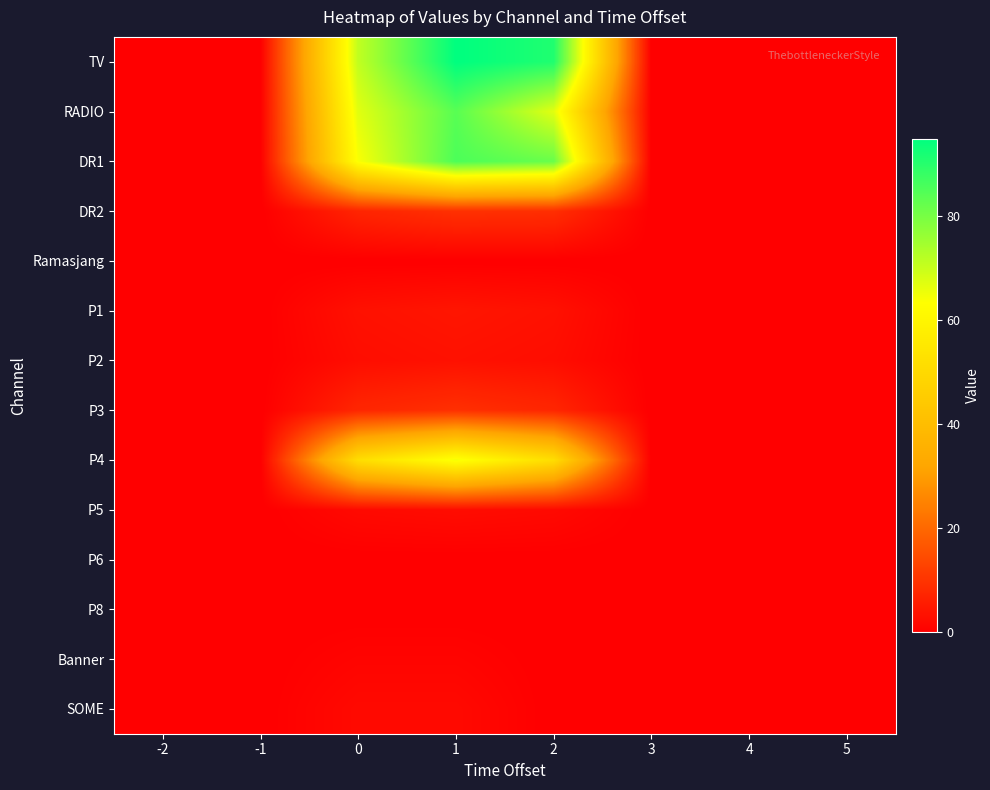

List the series in order of their peak value, highest first.

TV, DR1, RADIO, P4, DR2, P3, P1, P2, P5, SOME, Banner, Ramasjang, P6, P8